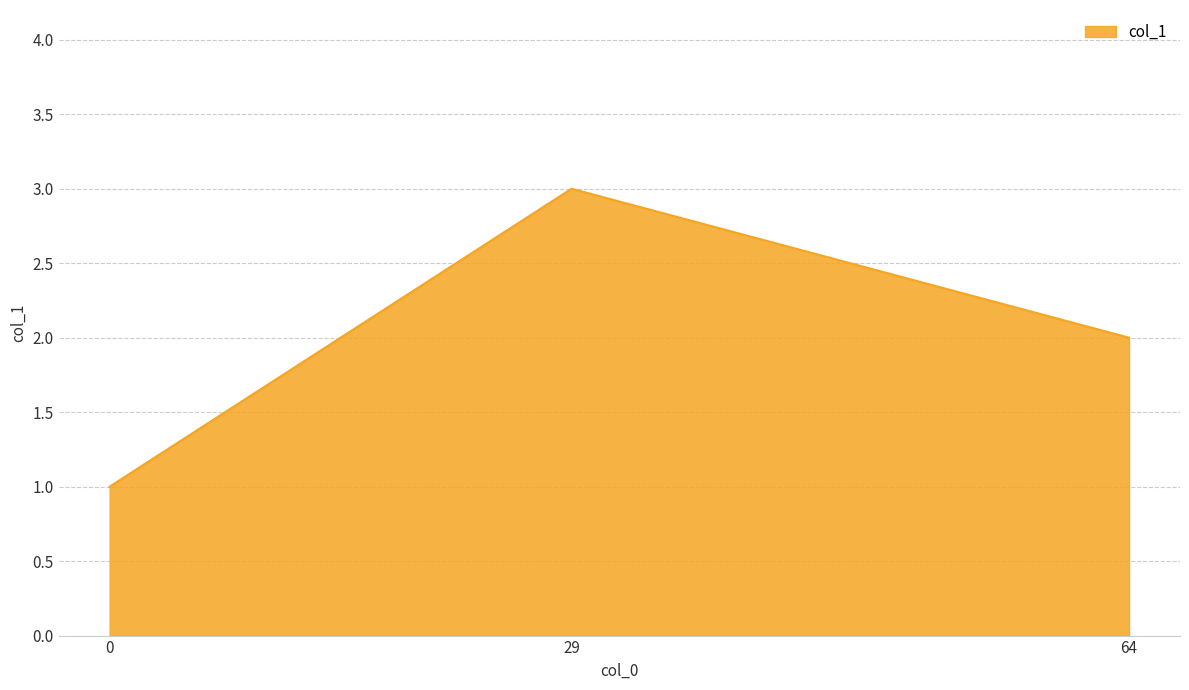

What is the maximum value shown in the chart?

3